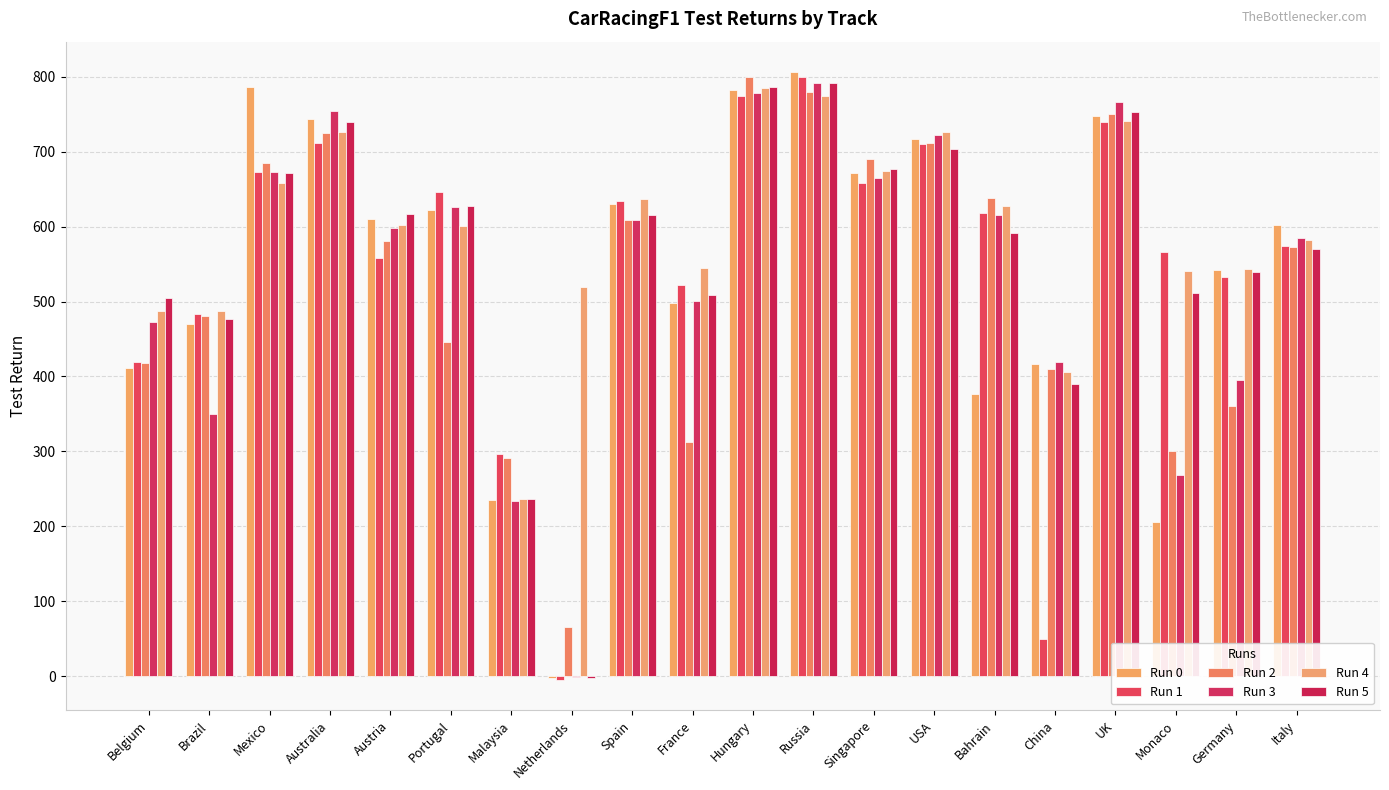

At which category is the sum across all series the highest?

Russia